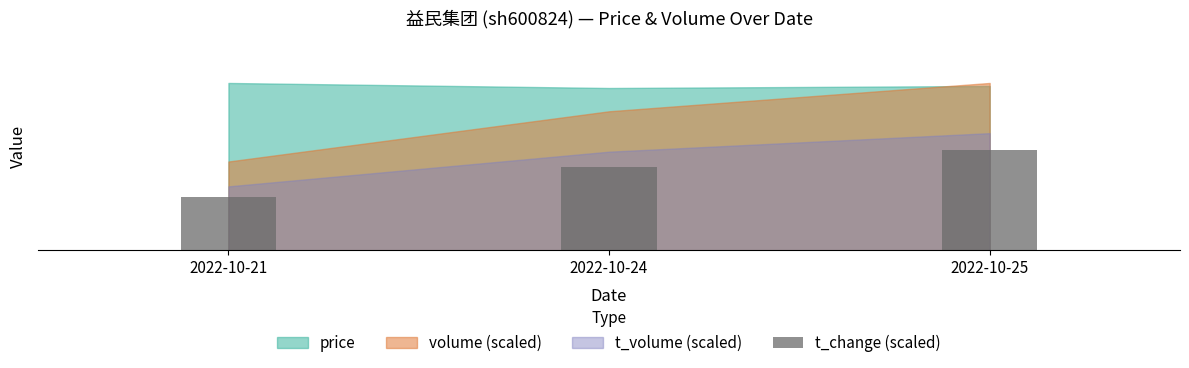

List the labels in order of value, largest first.

2022-10-25, 2022-10-24, 2022-10-21